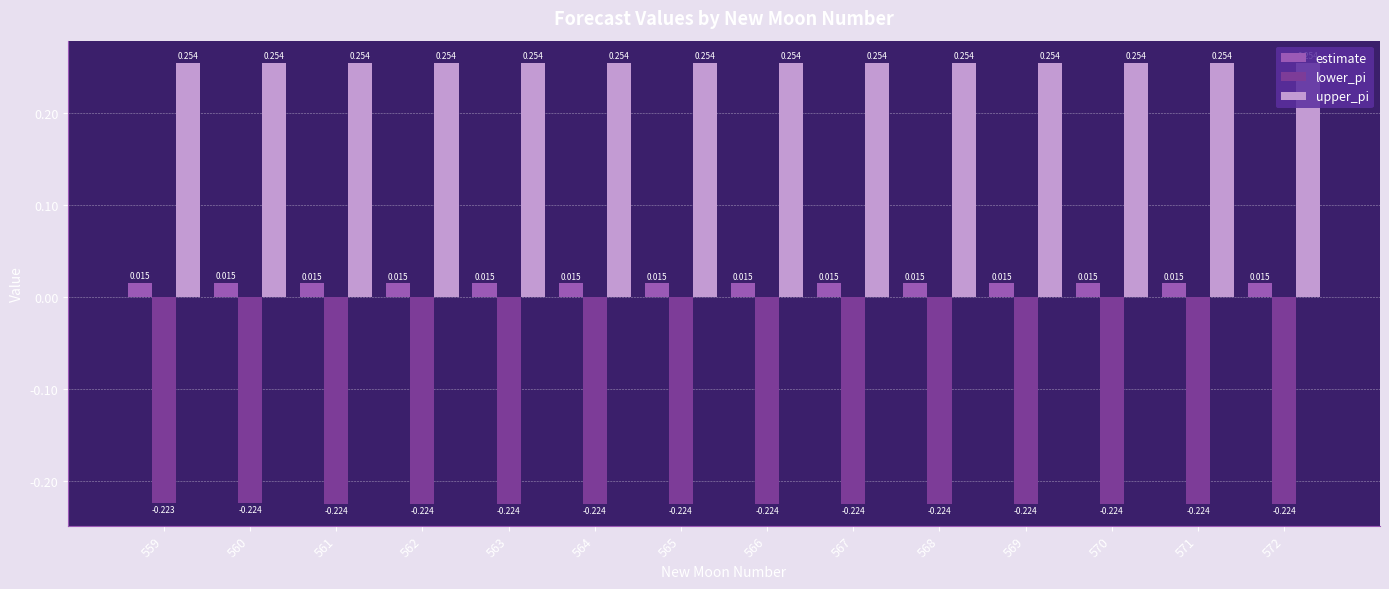

Is the value of lower_pi at 561 greater than the value of upper_pi at 570?

No